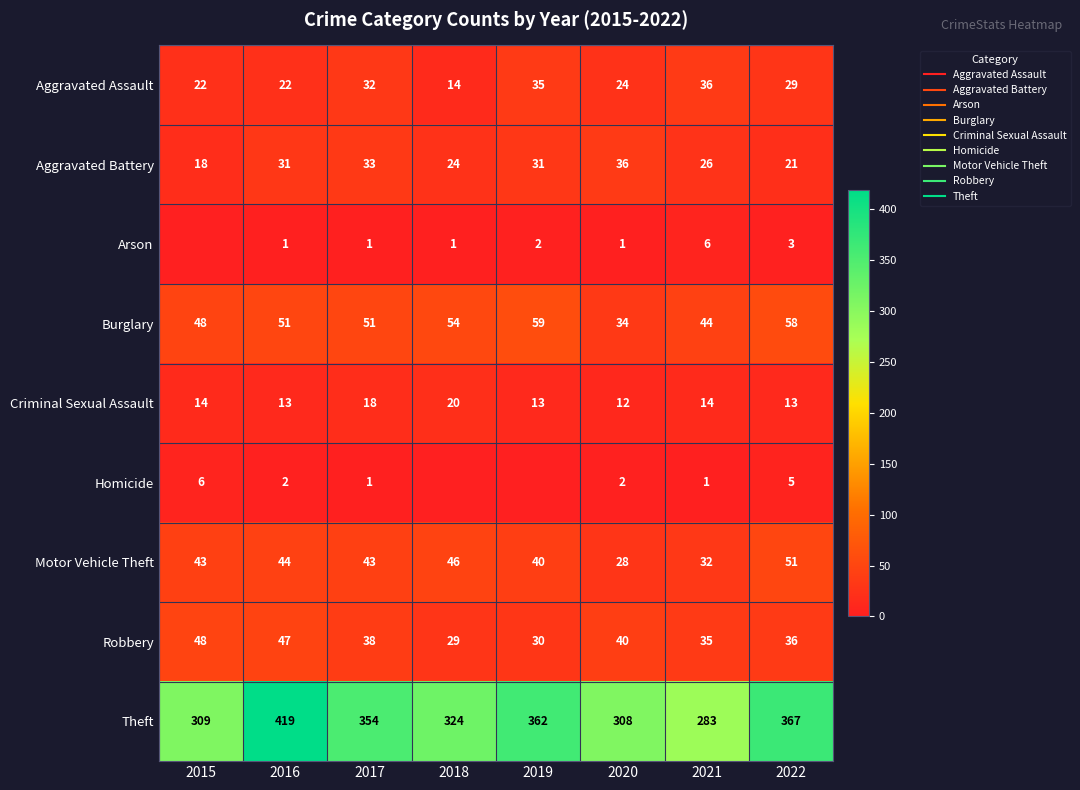

Count the number of data series in this chart.

9